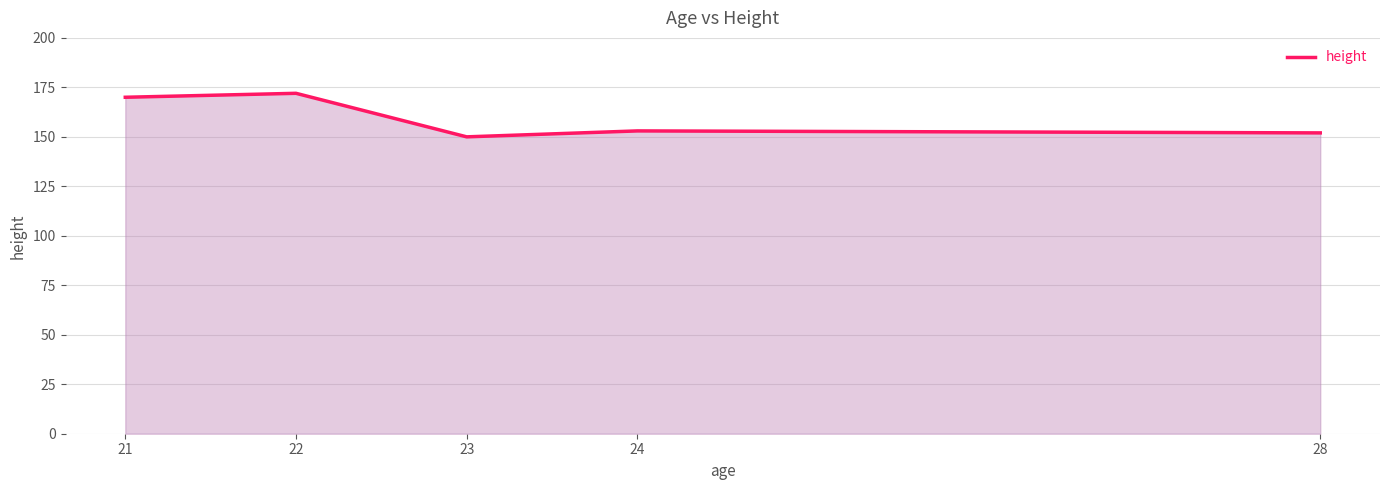

At which category does the chart reach its peak across all series?

22